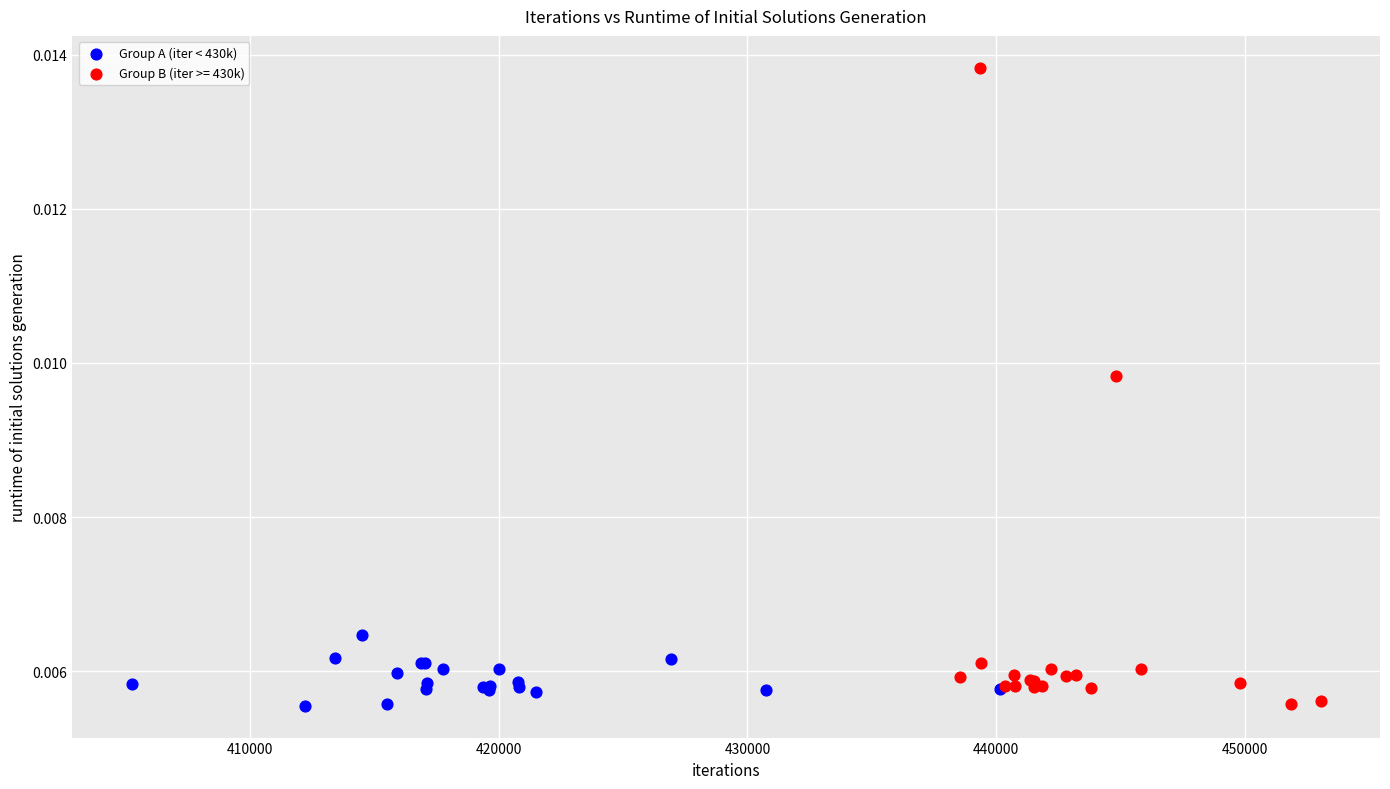

Which series has the largest Y range (max minus min)?

Group B (iter >= 430k)